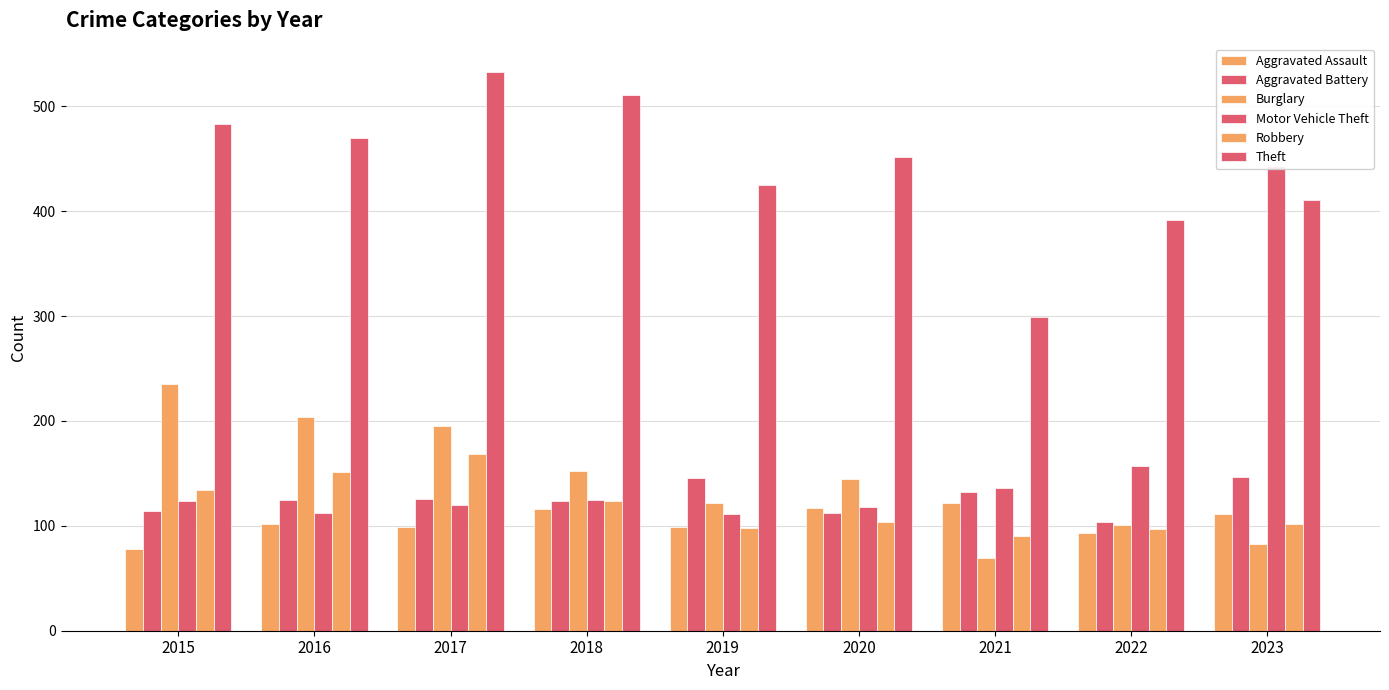

How many bars are there in total?

54